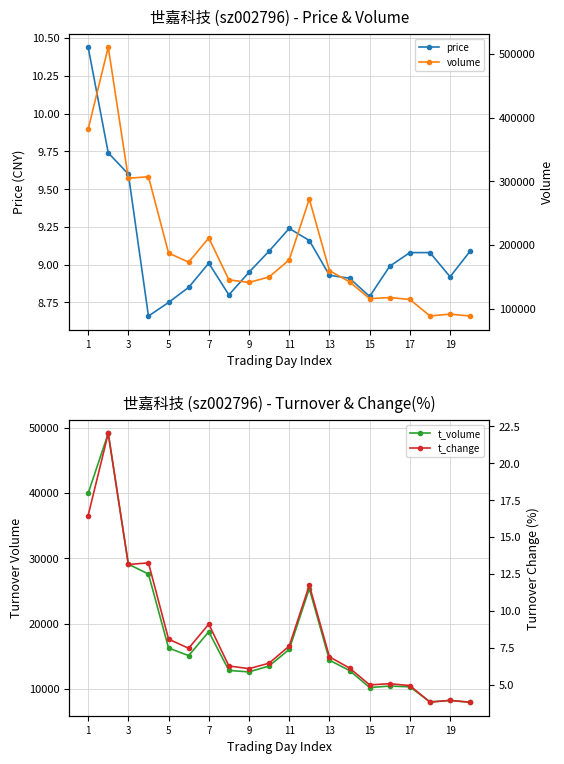

Does the chart display data point markers on the line(s)?

Yes